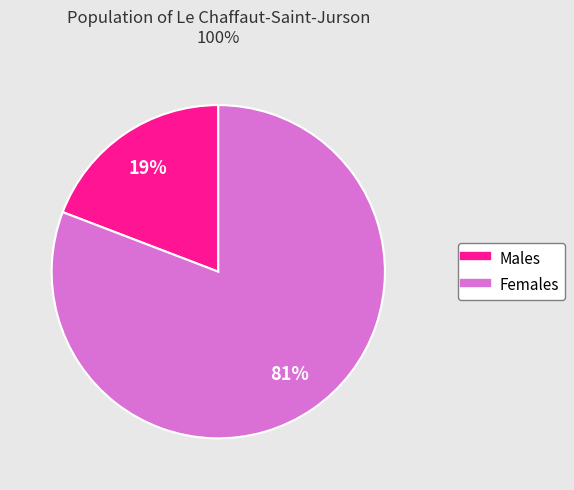

Count the number of slices in the pie.

2